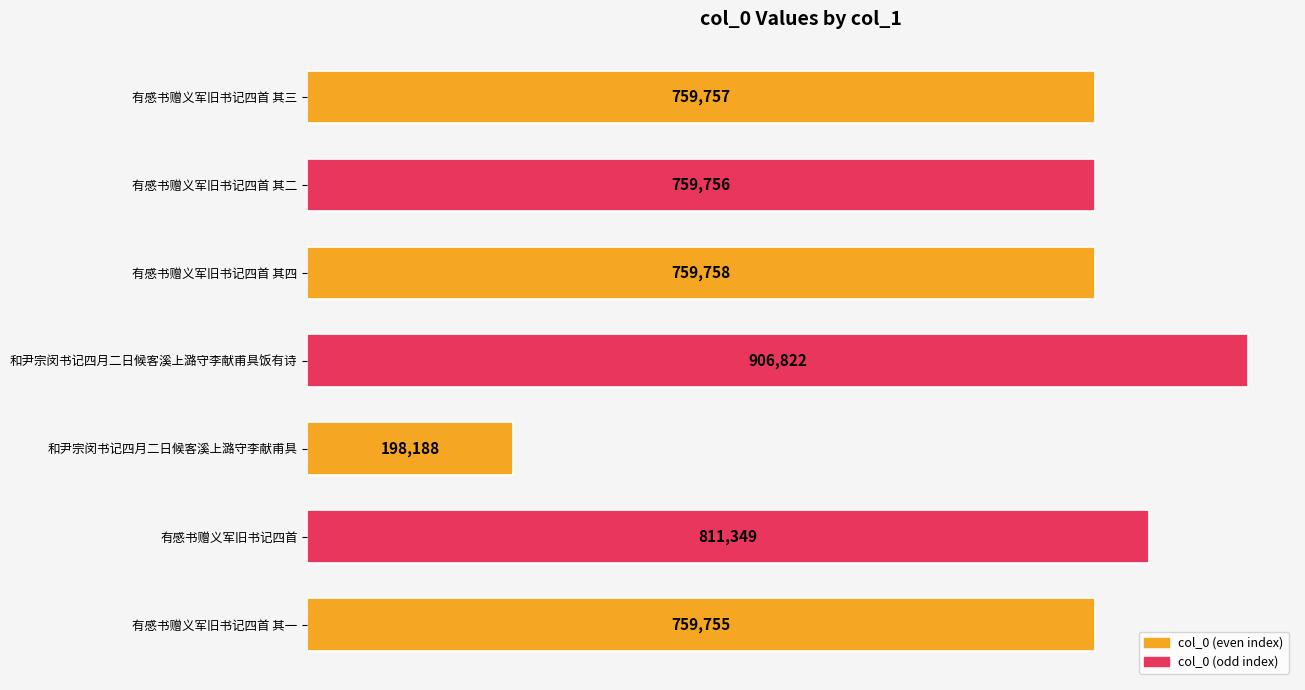

The value at 有感书赠义军旧书记四首 其四 is 759758. True or false?

True